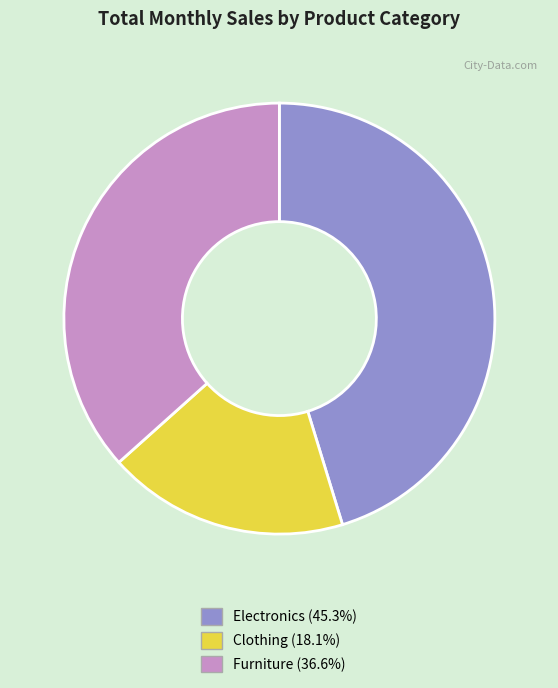

Is there a majority slice in this chart?

No